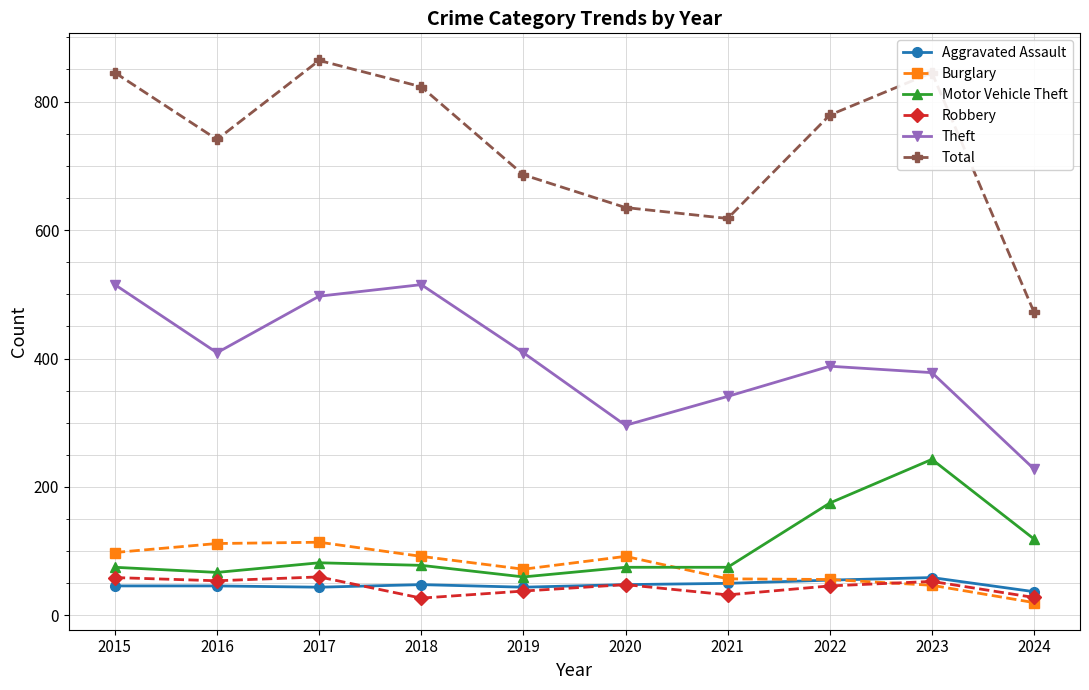

True or false: Total has a value of 458 at 2018.

False